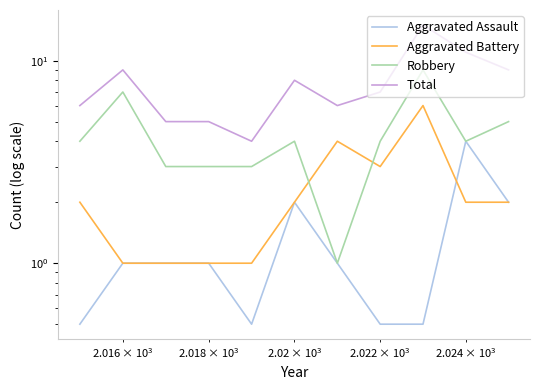

What is the difference between the second highest and minimum values in the Total series?

7.0